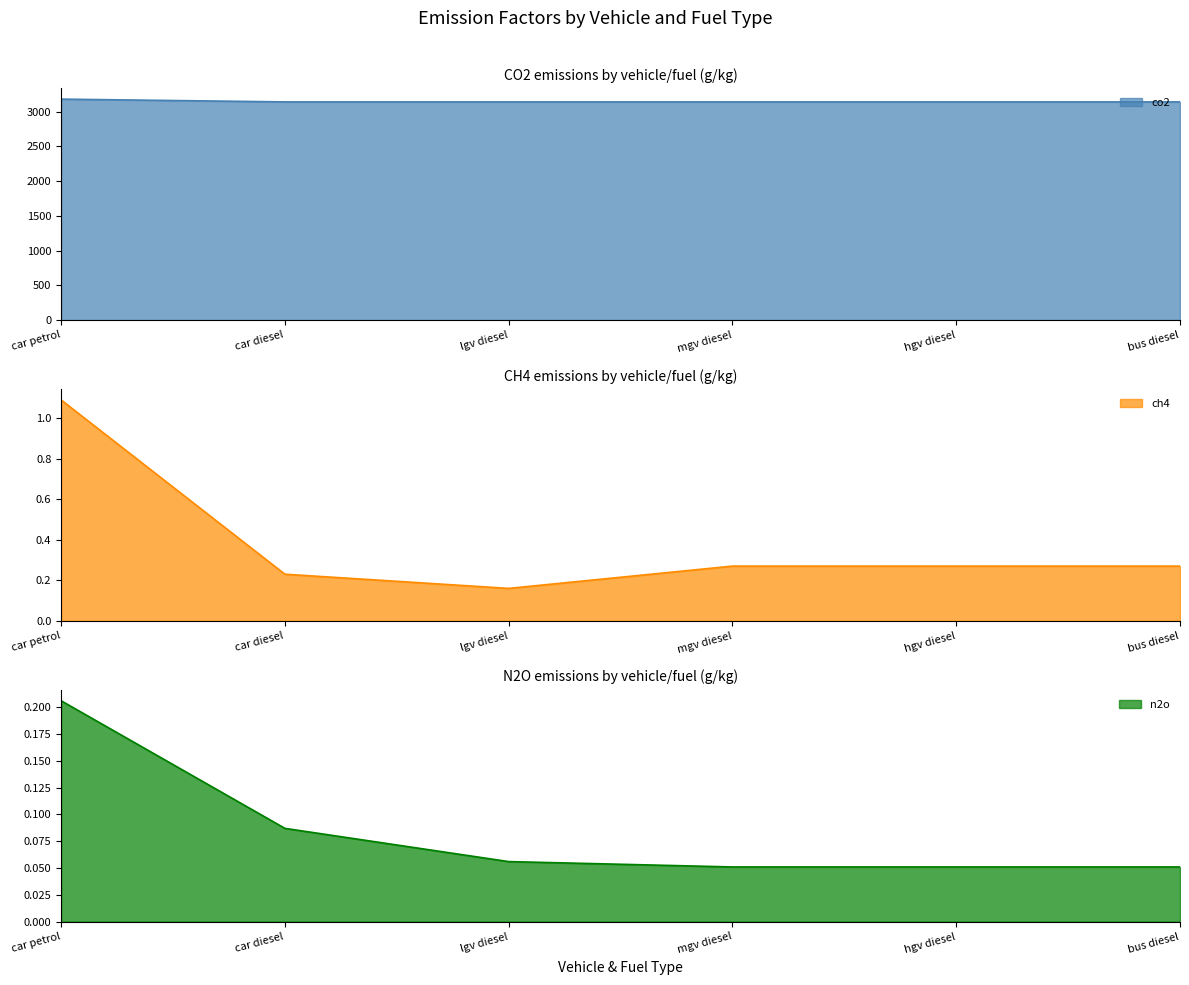

Reading right to left, list all the values displayed in this chart.

co2: 3140.0	3140.0	3140.0	3140.0	3140.0	3180.0
ch4: 0.3	0.3	0.3	0.2	0.2	1.1
n2o: 0.1	0.1	0.1	0.1	0.1	0.2